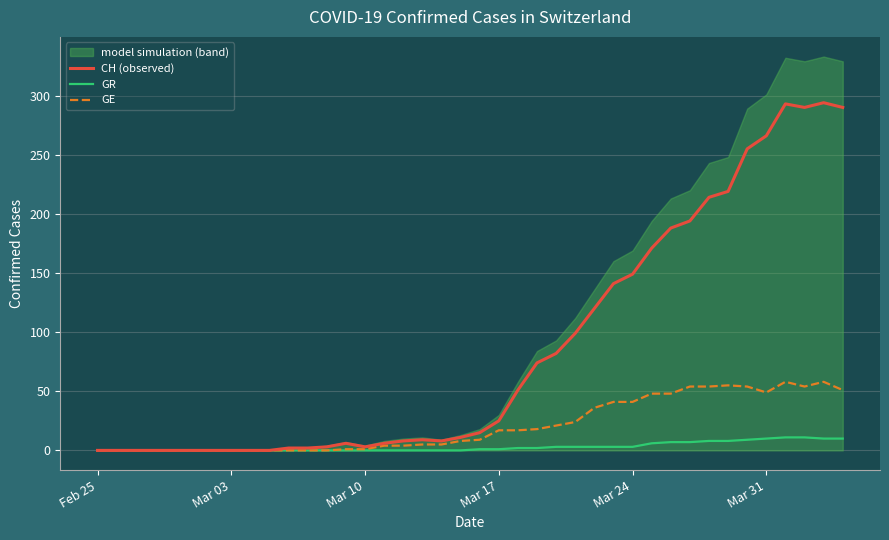

Where does the GE series first go above 9?

Mar 17